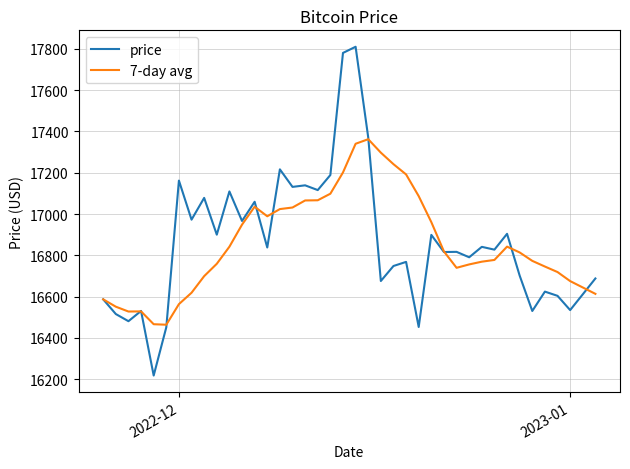

Which series has the widest spread of values?

price